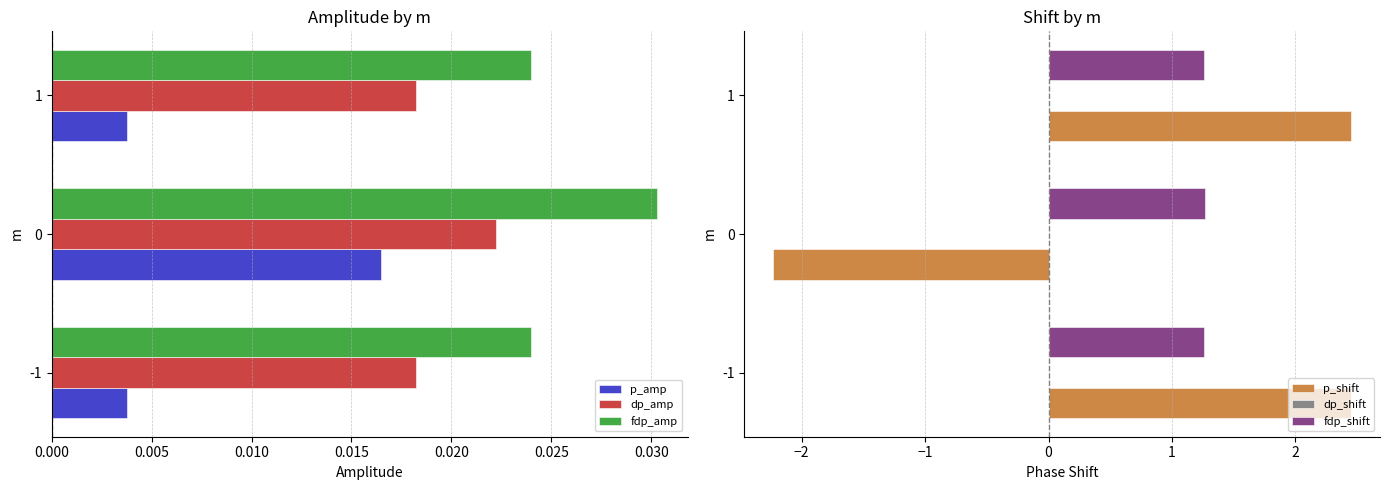

How many p_amp values are between 0 and 1?

3